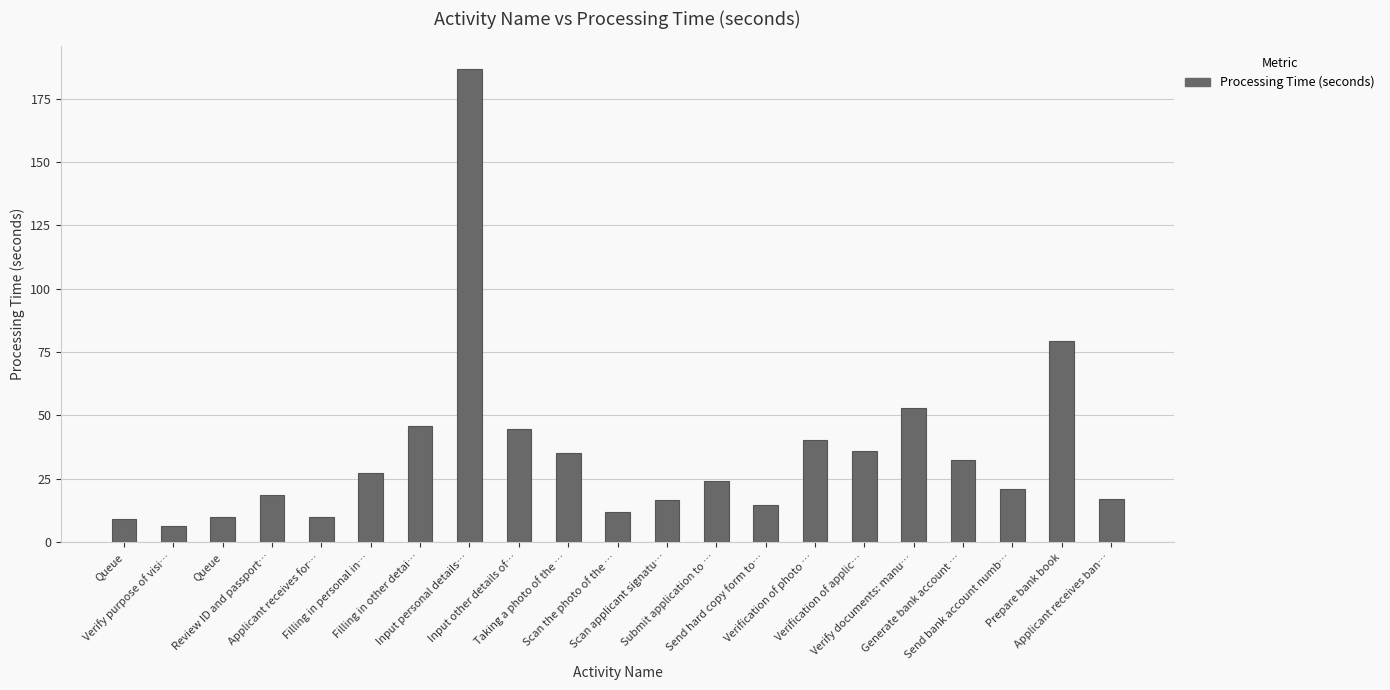

List the labels in order of value, largest first.

Input personal details…, Prepare bank book, Verify documents: manu…, Filling in other detai…, Input other details of…, Verification of photo …, Verification of applic…, Taking a photo of the …, Generate bank account …, Filling in personal in…, Submit application to …, Send bank account numb…, Review ID and passport…, Applicant receives ban…, Scan applicant signatu…, Send hard copy form to…, Scan the photo of the …, Queue, Applicant receives for…, Queue, Verify purpose of visi…